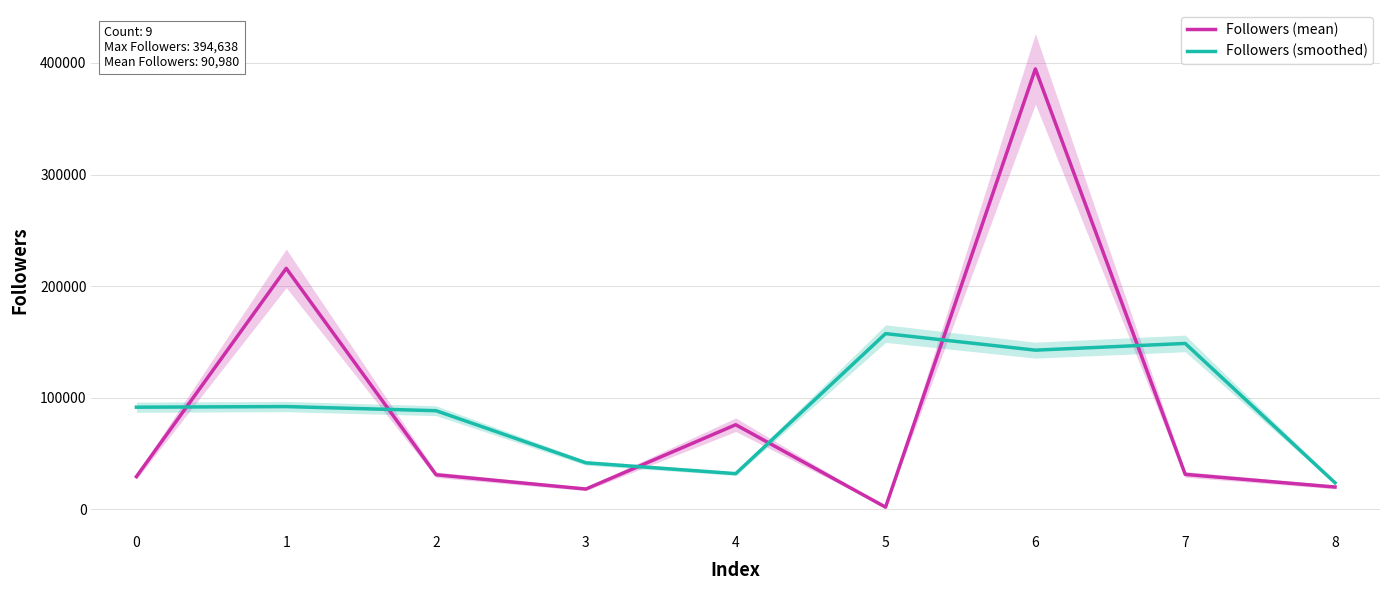

Rank the categories by Followers (smoothed) value from highest to lowest.

5, 7, 6, 1, 0, 2, 3, 4, 8